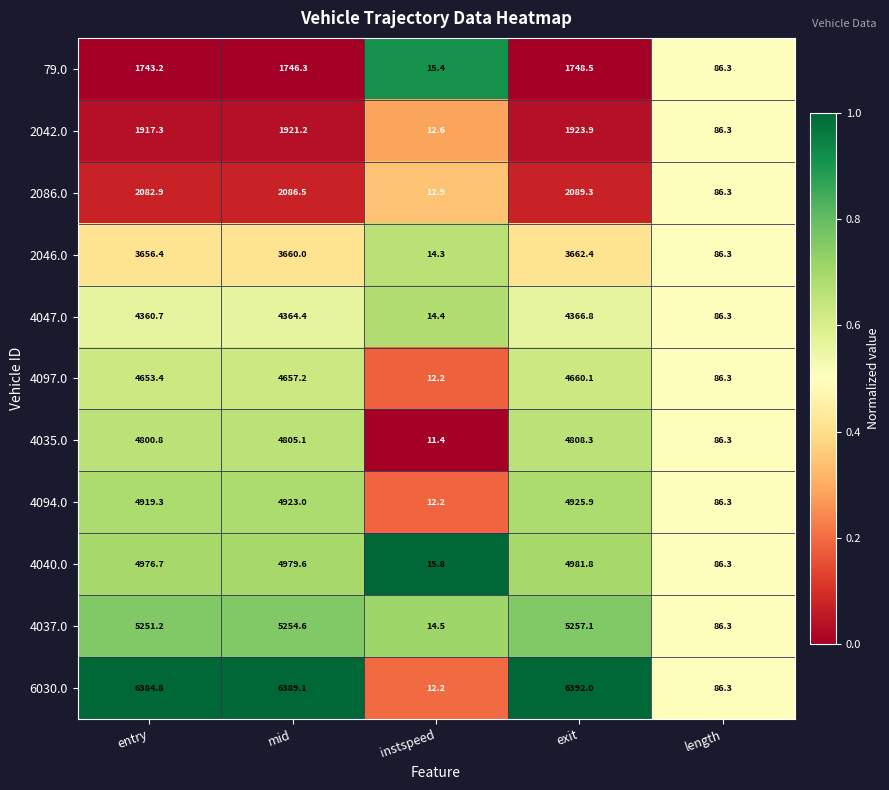

What is the minimum value shown in the chart?

11.4